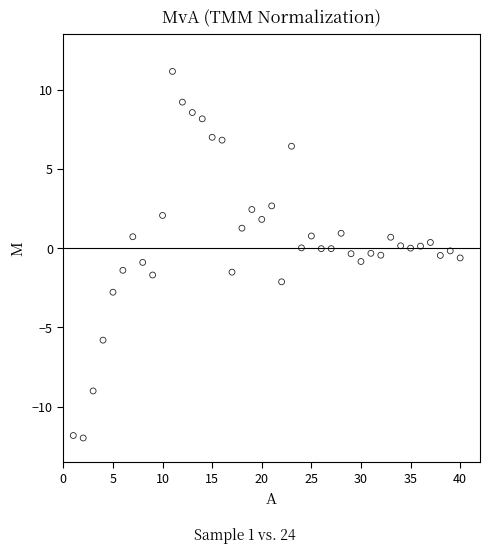

What is the range of Y values (max minus min)?

23.1